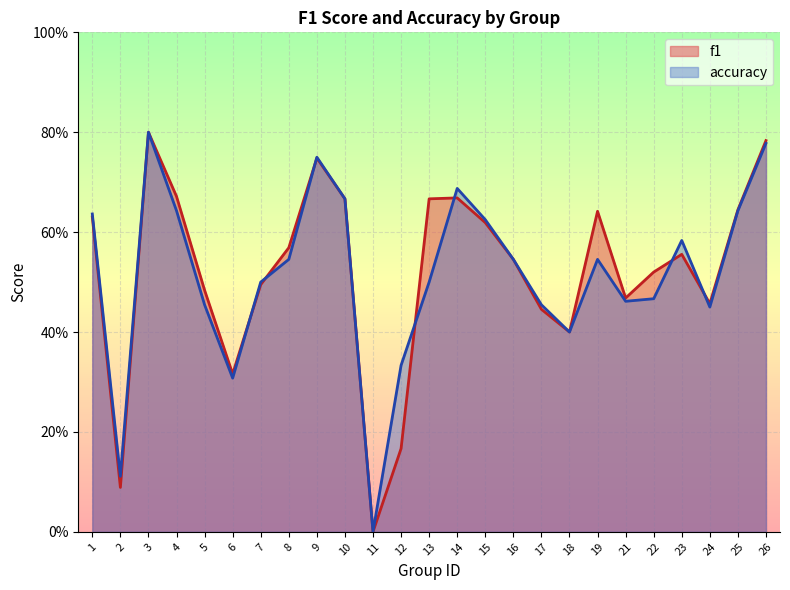

How many distinct data groups are displayed?

2